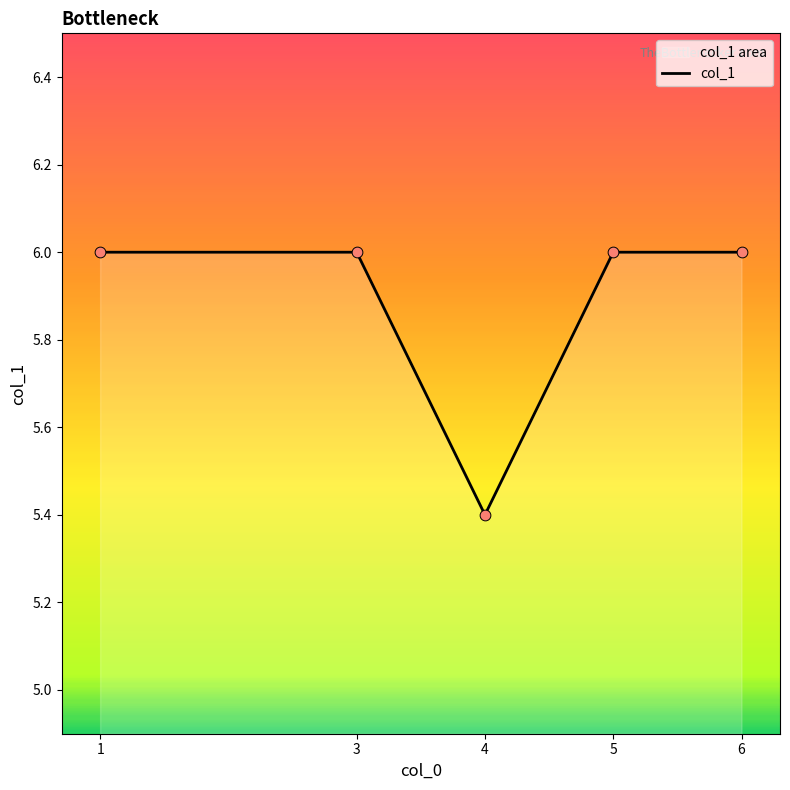

Which has a higher value, 6 or 3?

6